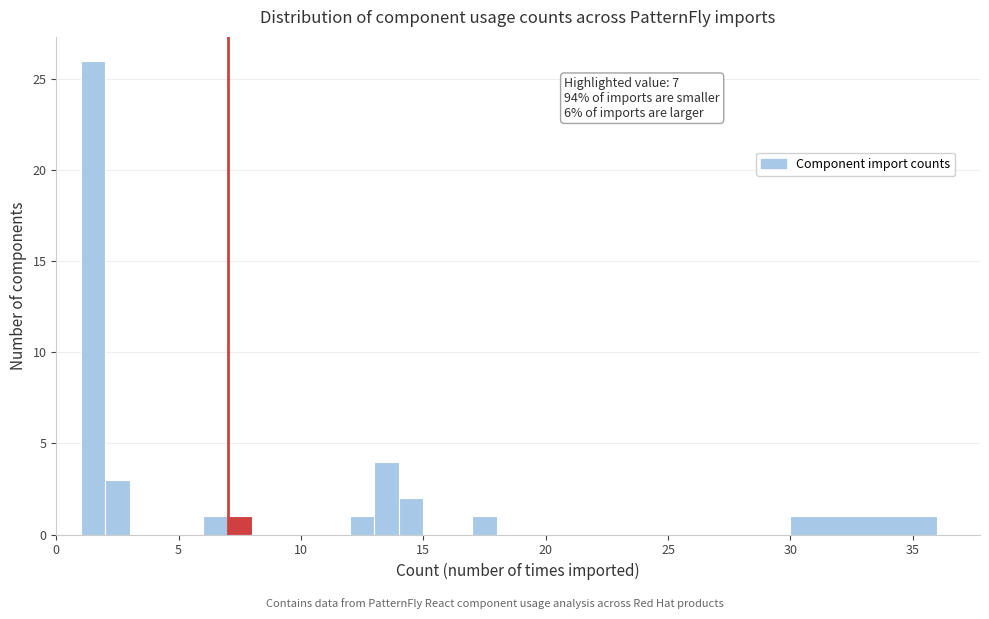

Read against the x-axis, roughly where is the centre of the tallest bar?

1.5